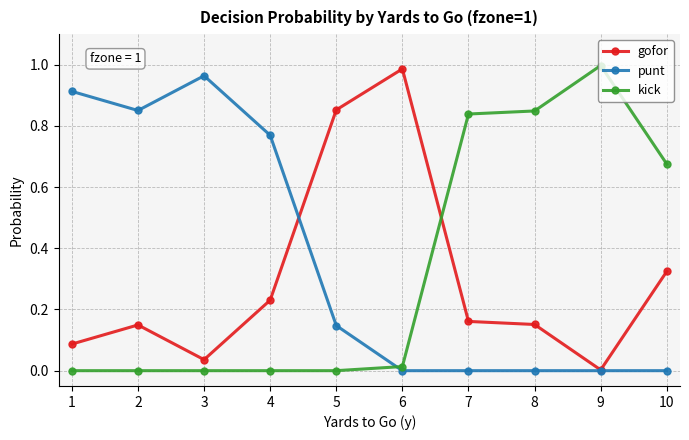

Is it true that punt equals 0.0 at 7?

True